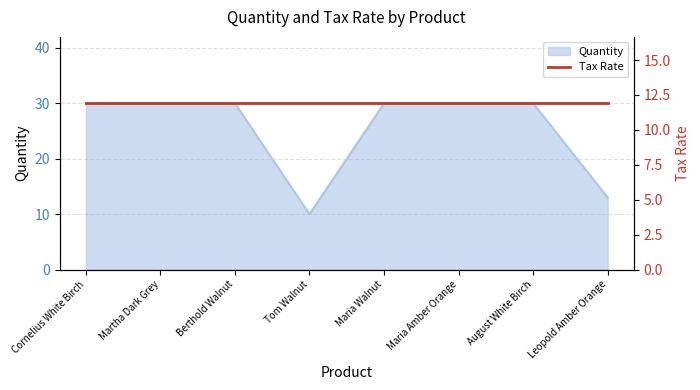

True or false: the data shows 30 at Berthold Walnut.

True